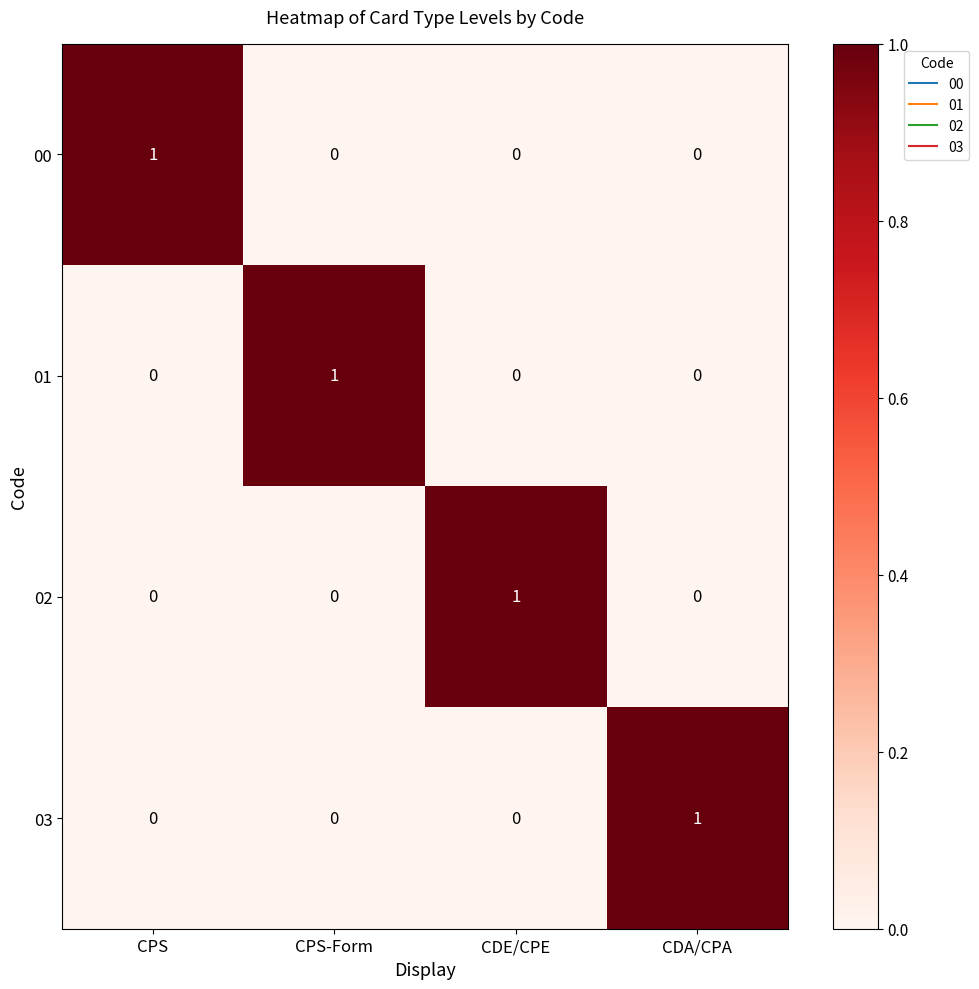

How many data points does each series have?

4